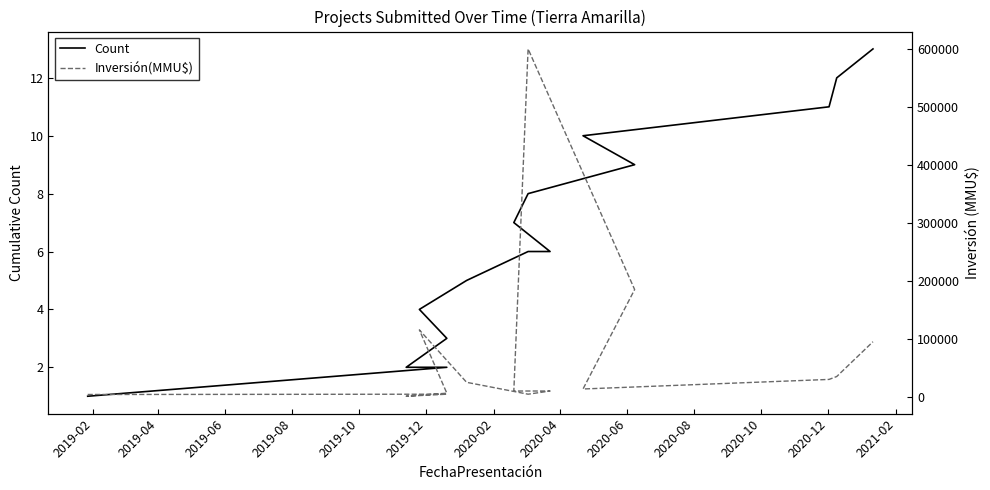

True or false: Count and Inversión(MMU$) intersect in this chart.

False